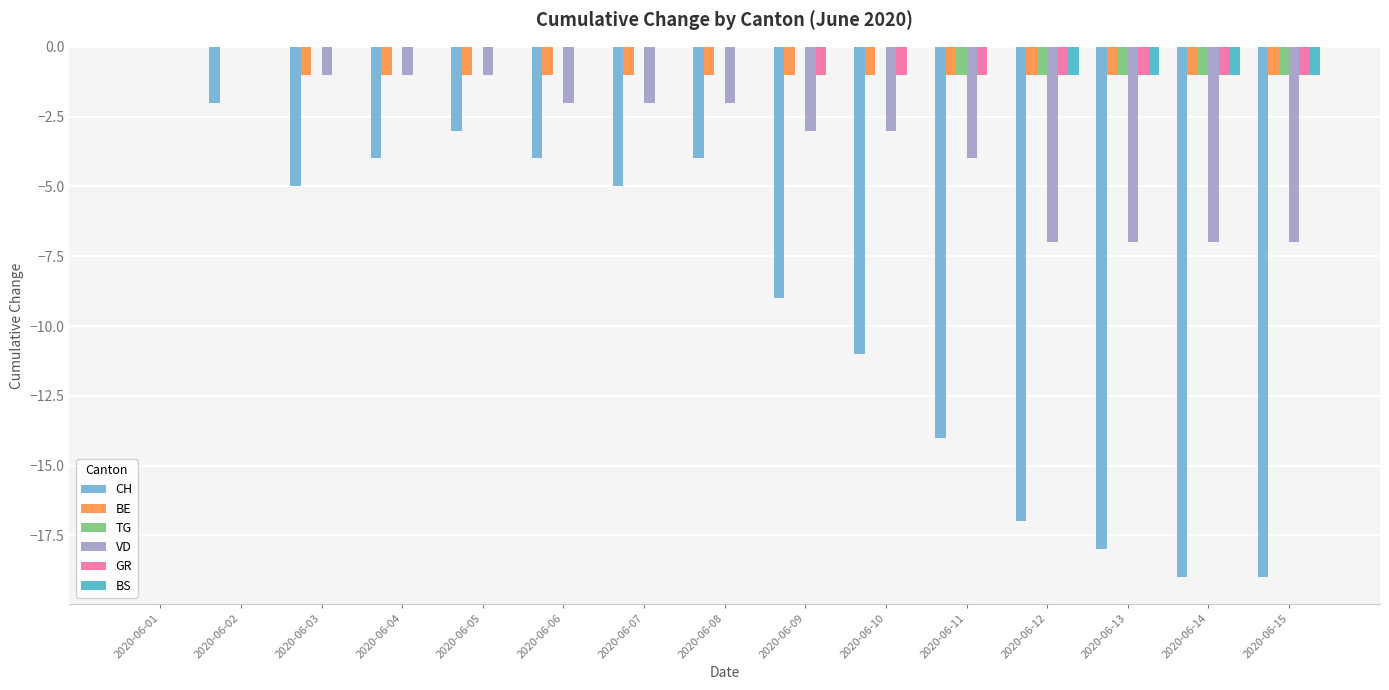

Is the value of CH at 2020-06-15 greater than the value of GR at 2020-06-11?

No